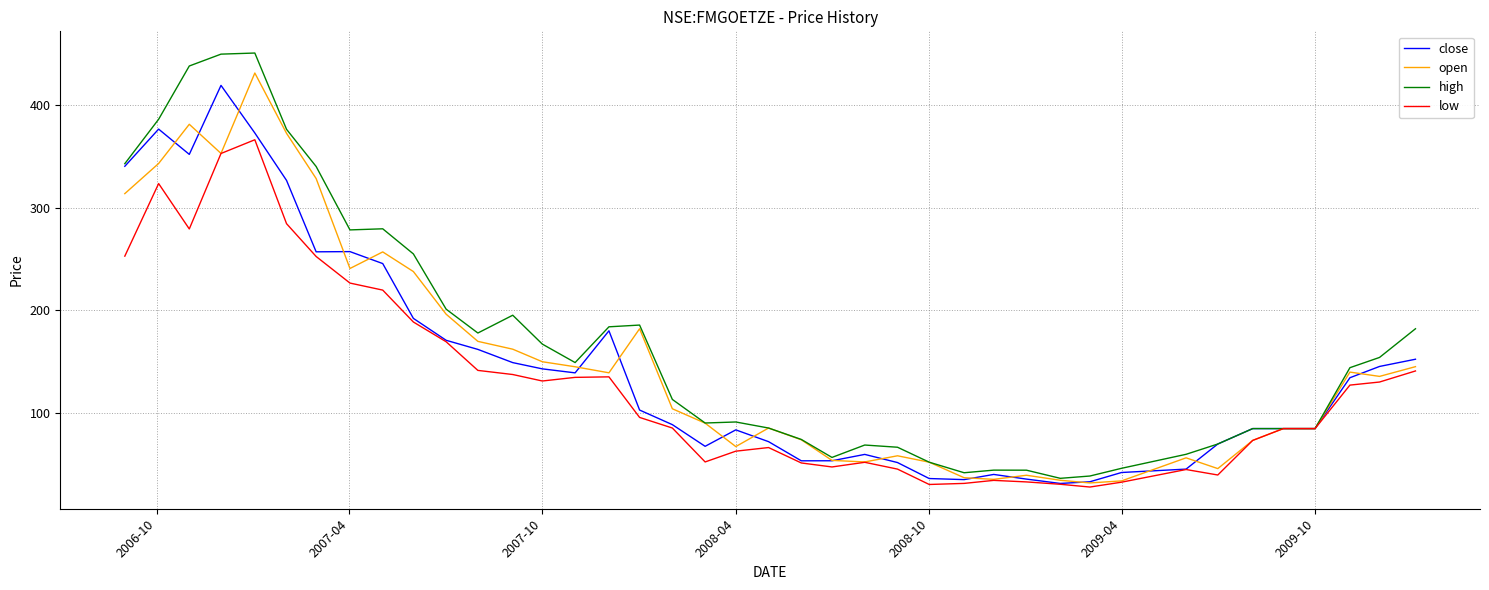

Which series has the largest range (max minus min)?

high